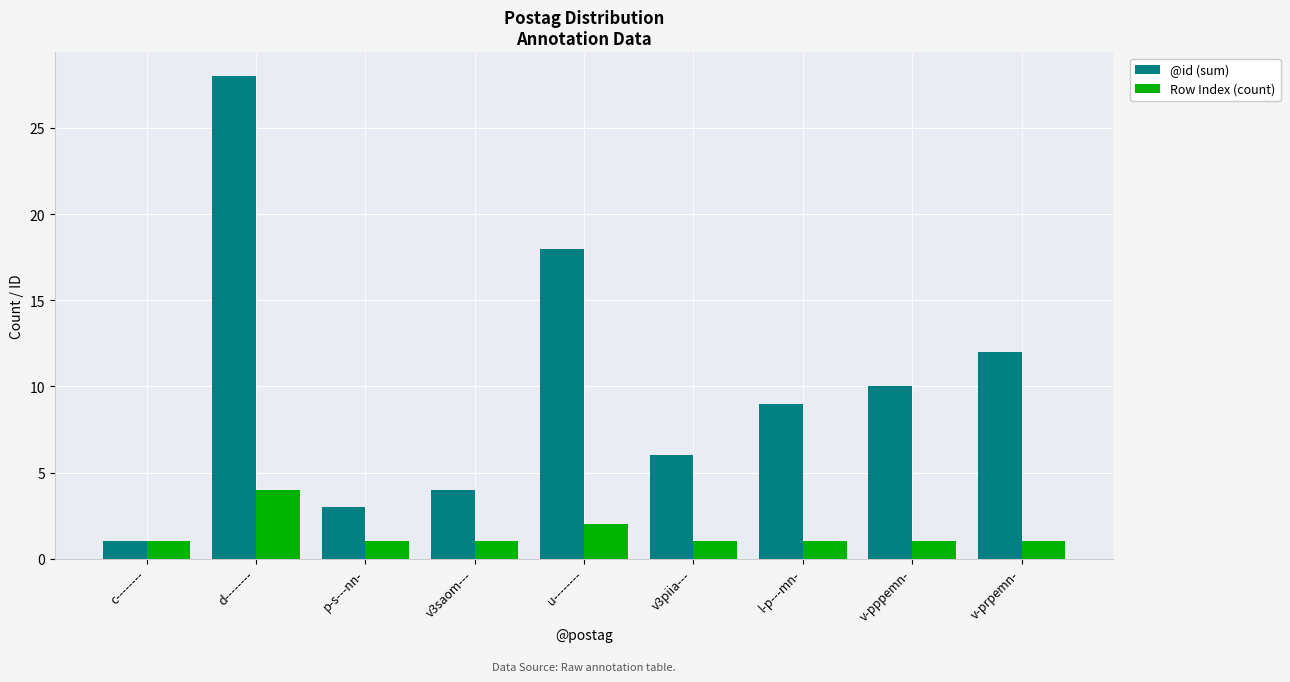

What is the minimum value shown in the chart?

1